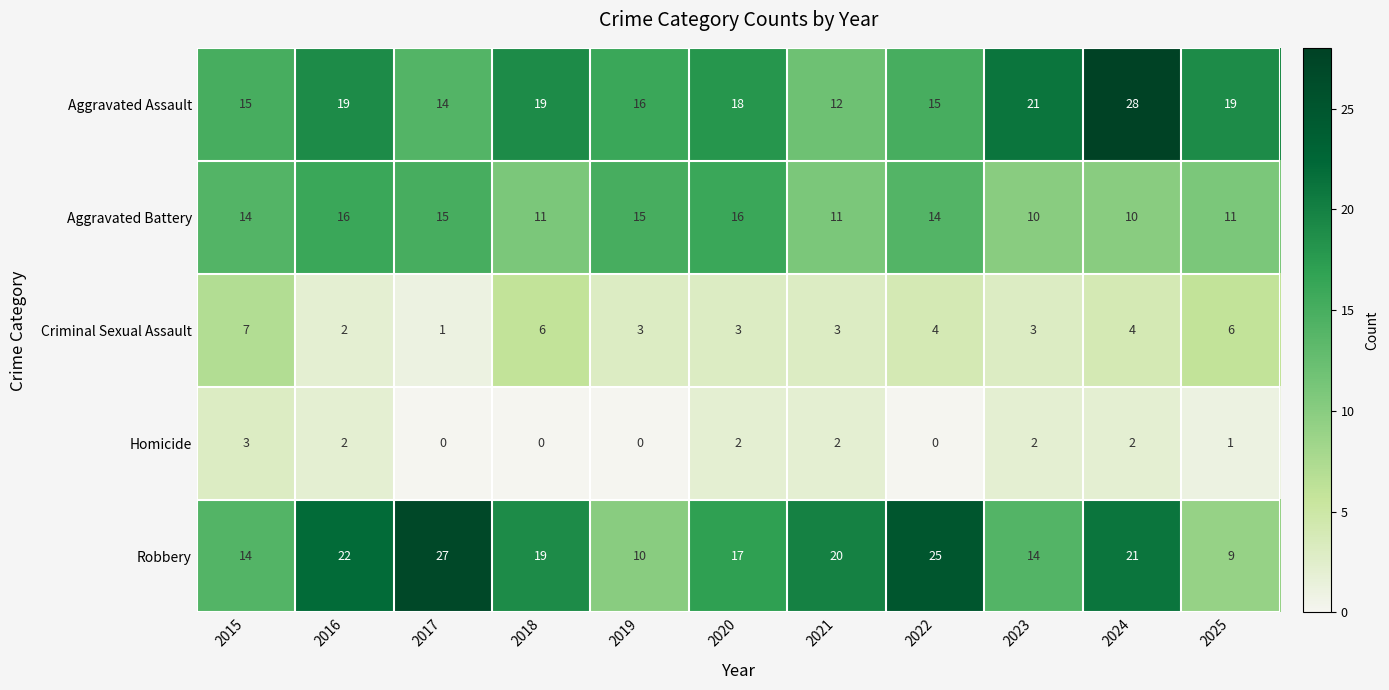

Which series has the largest total across all categories?

Robbery